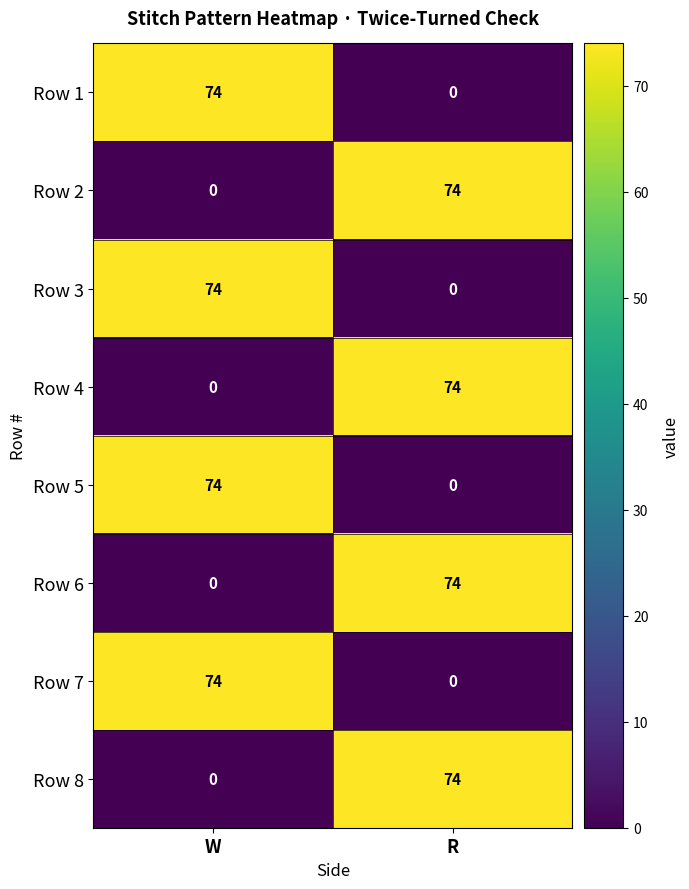

Is it true that Row 4 equals 0 at W?

True